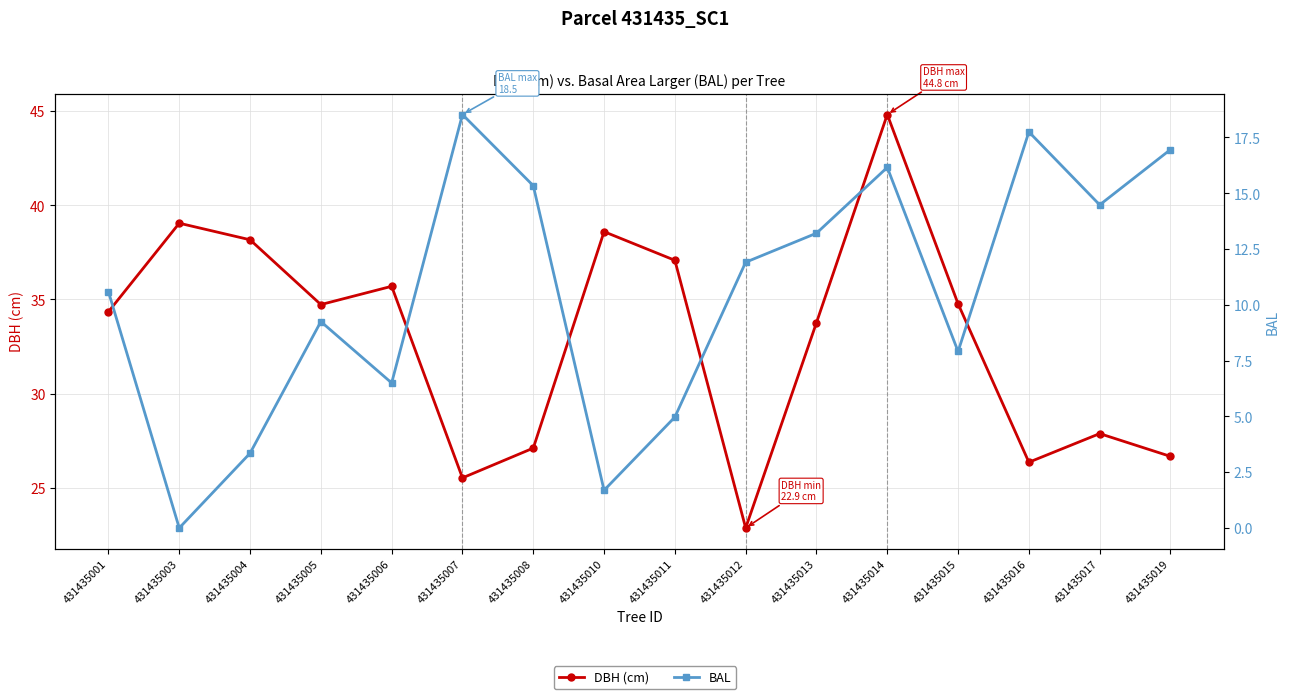

At how many categories does at least one series exceed 7?

16